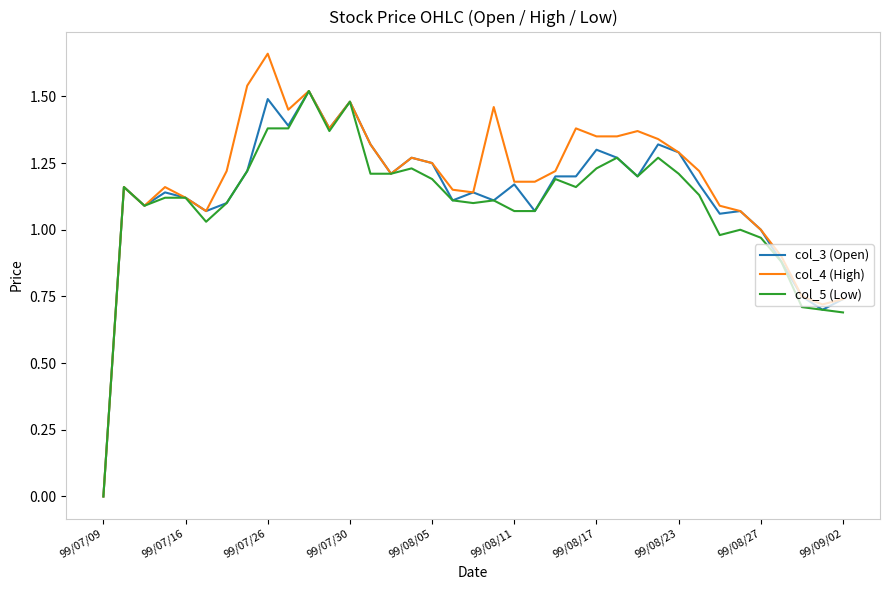

Which series has the largest range (max minus min)?

col_4 (High)